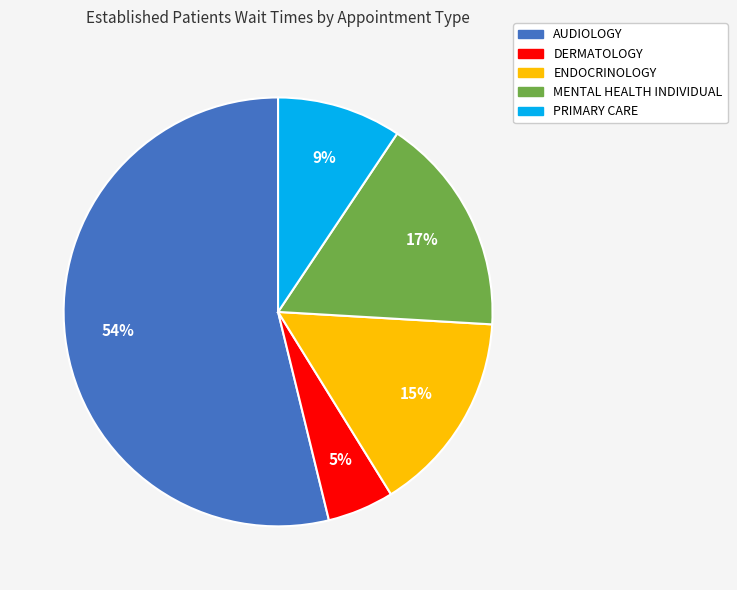

Between DERMATOLOGY and PRIMARY CARE, which is larger?

PRIMARY CARE